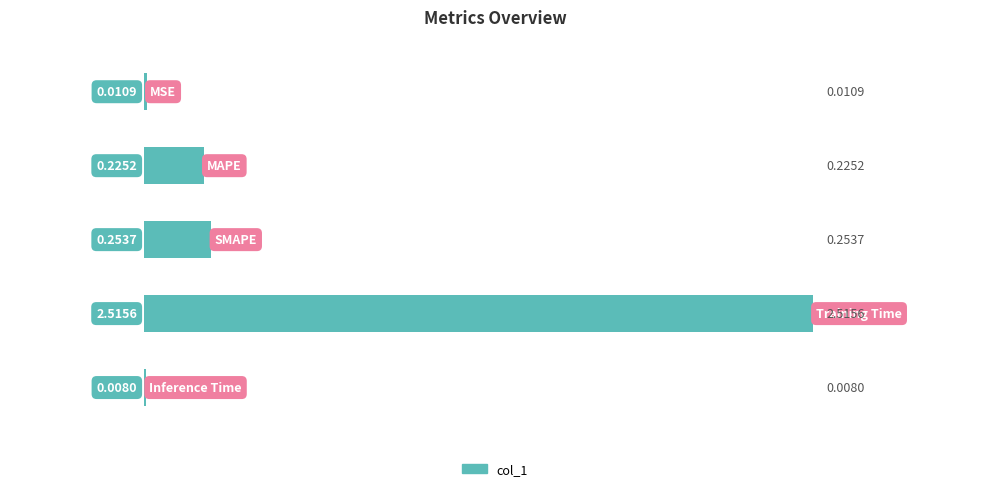

How many distinct data groups are displayed?

1